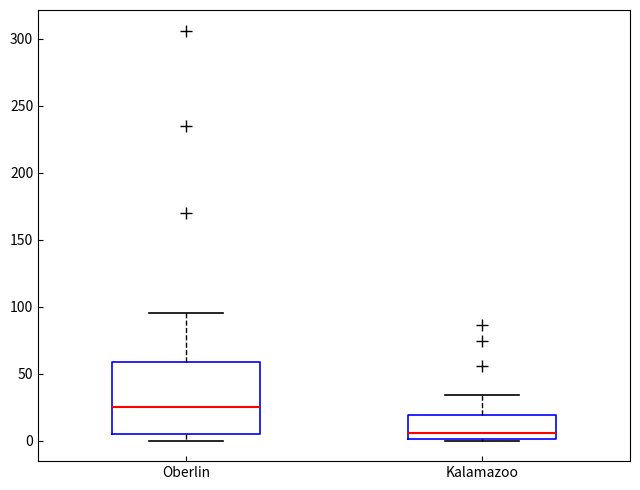

Which box's median line is the lowest?

Kalamazoo